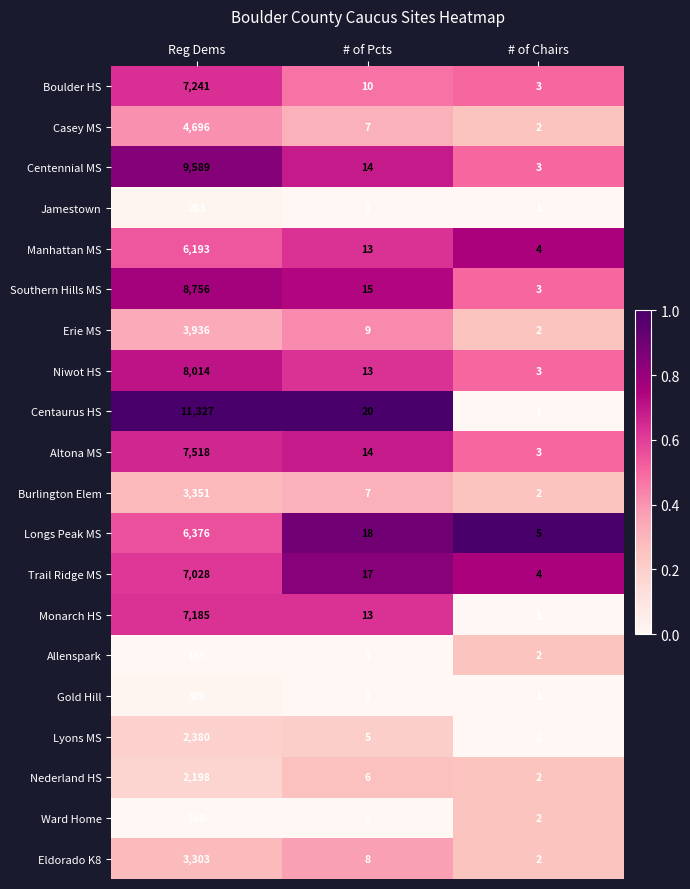

Which series has the widest spread of values?

Centaurus HS